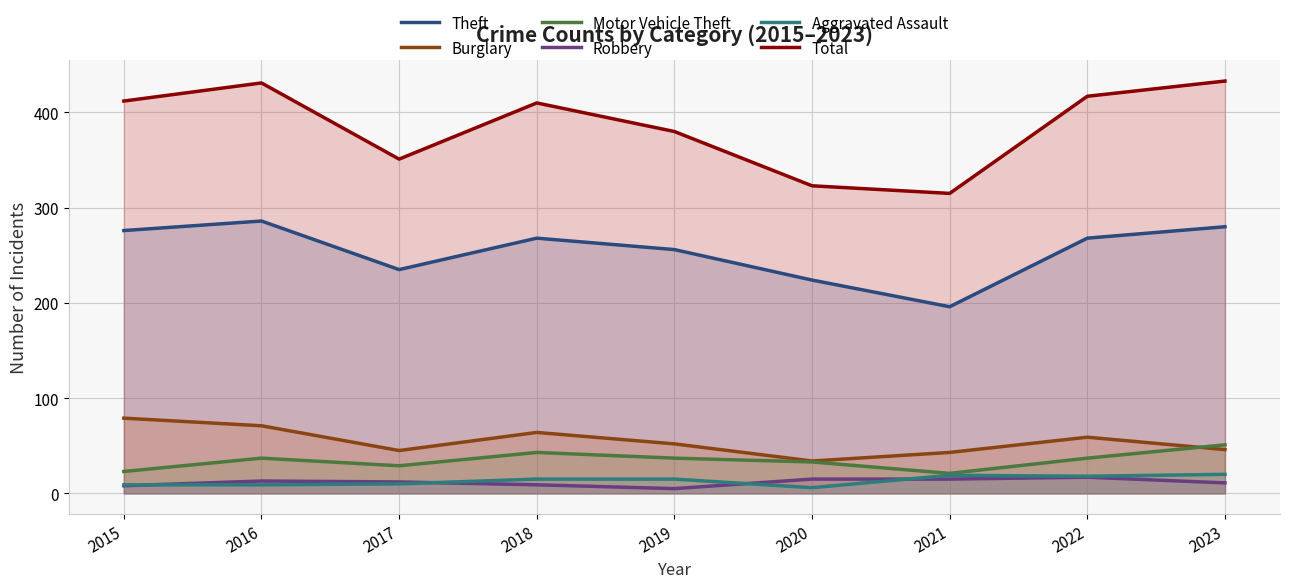

What is the average value of the Aggravated Assault series?

13